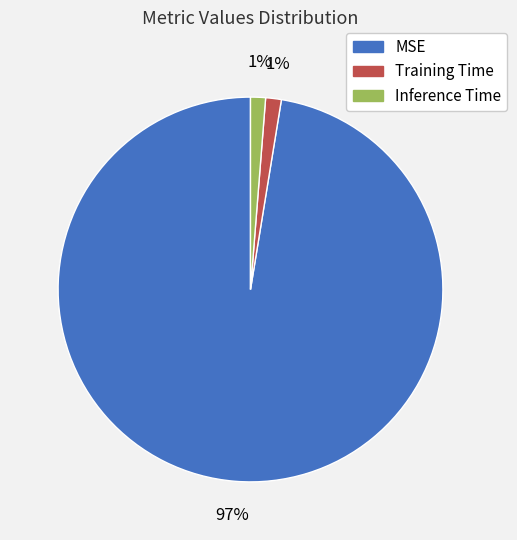

Count the number of slices in the pie.

3